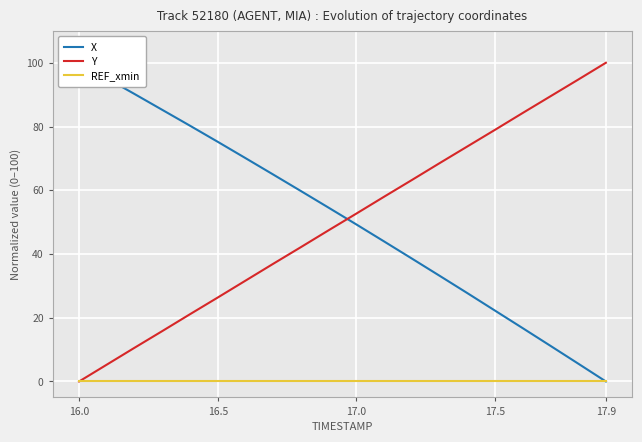

The Y series shows 143.3 at 17.9. True or false?

False